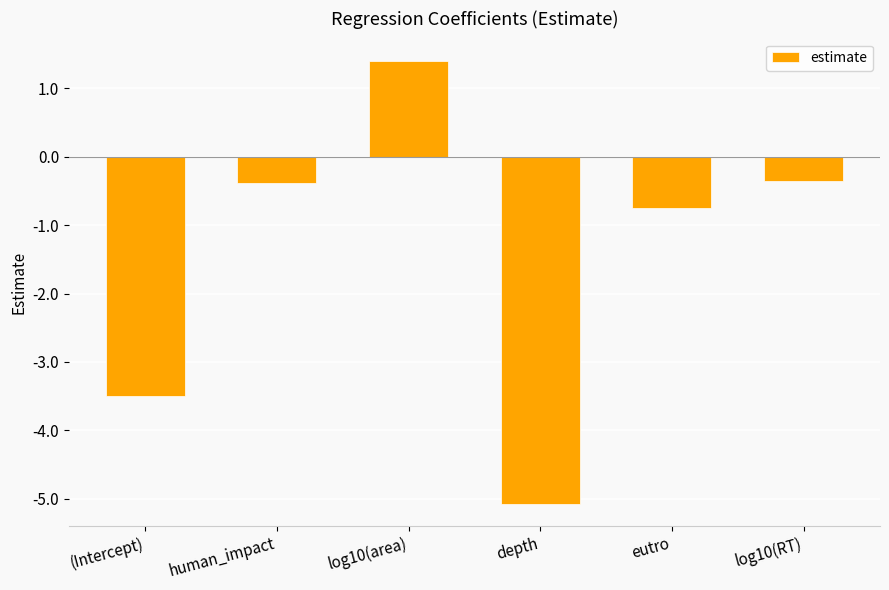

What is the smallest value displayed?

-5.1